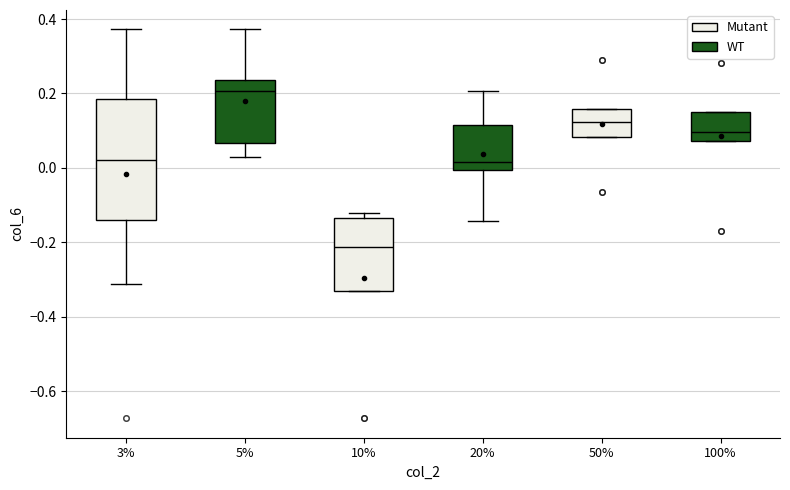

Reading left to right, transcribe this box plot: for each box, give where its median line is, the range the box spans, and where its two whiskers end, as read against the y-axis. The values are not printed on the chart, so give them approximately, as read against the axis.

3%: median 0.02, box -0.14 to 0.18, whiskers -0.32 to 0.38
5%: median 0.20, box 0.06 to 0.24, whiskers 0.02 to 0.38
10%: median -0.22, box -0.34 to -0.14, whiskers -0.34 to -0.12
20%: median 0.02, box 0.00 to 0.12, whiskers -0.14 to 0.20
50%: median 0.12, box 0.08 to 0.16, whiskers 0.08 to 0.16
100%: median 0.10, box 0.08 to 0.14, whiskers 0.08 to 0.14